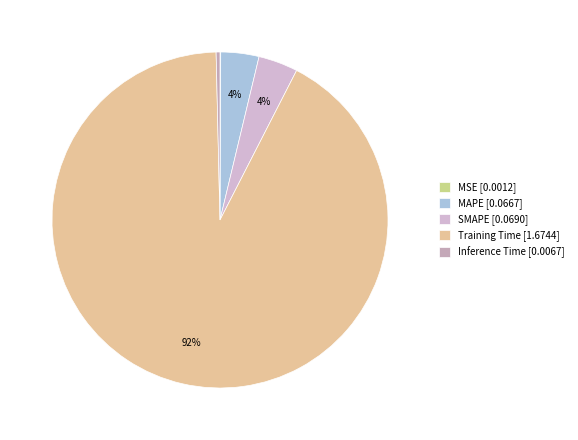

How many segments does this pie chart have?

5